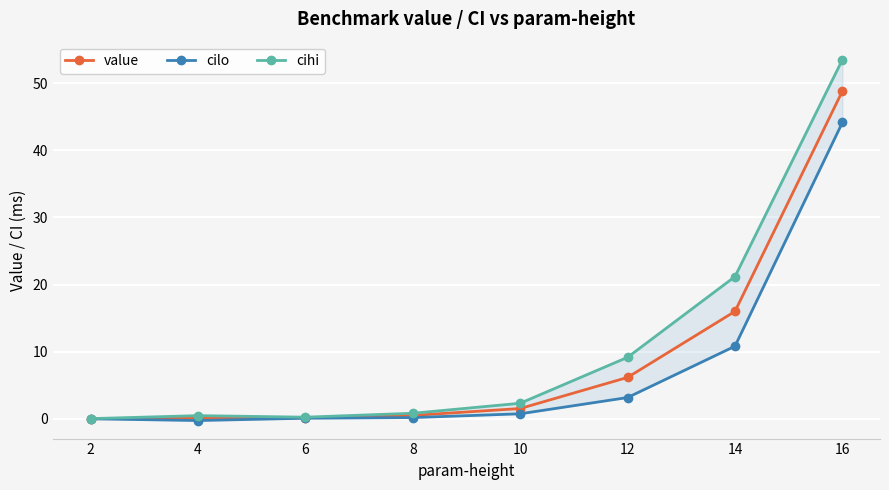

What are all the series names shown in the legend?

value, cilo, cihi